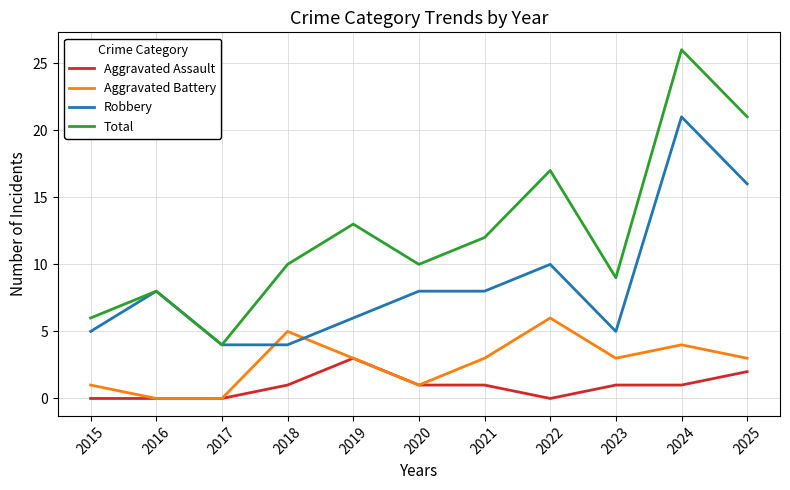

The Aggravated Assault series shows 2 at 2020. True or false?

False